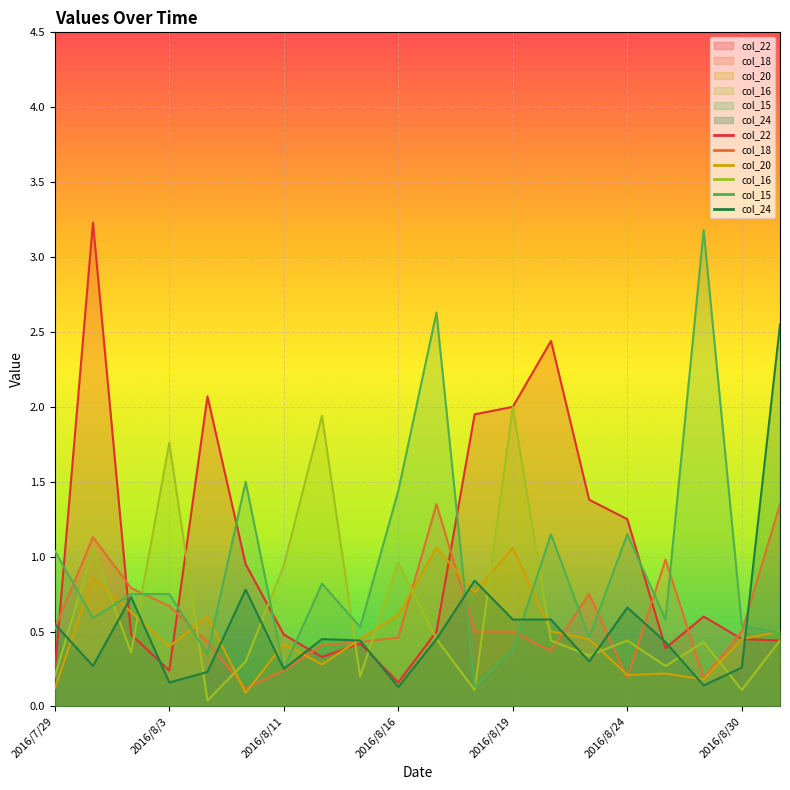

At 2016/8/12, list the series in order from largest to smallest.

col_16, col_15, col_24, col_18, col_22, col_20